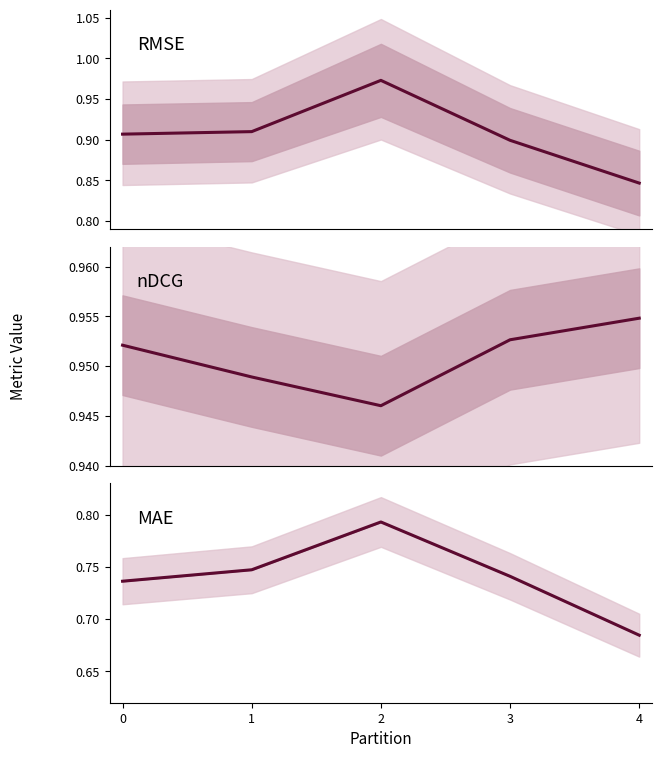

Count the number of categories in the chart.

5